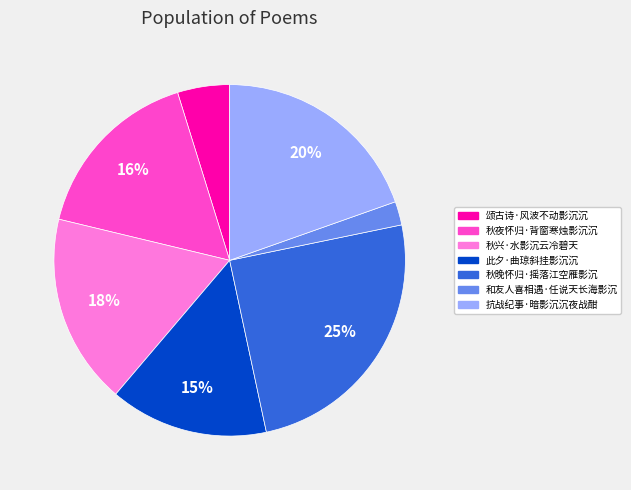

Does any single category account for the majority?

No